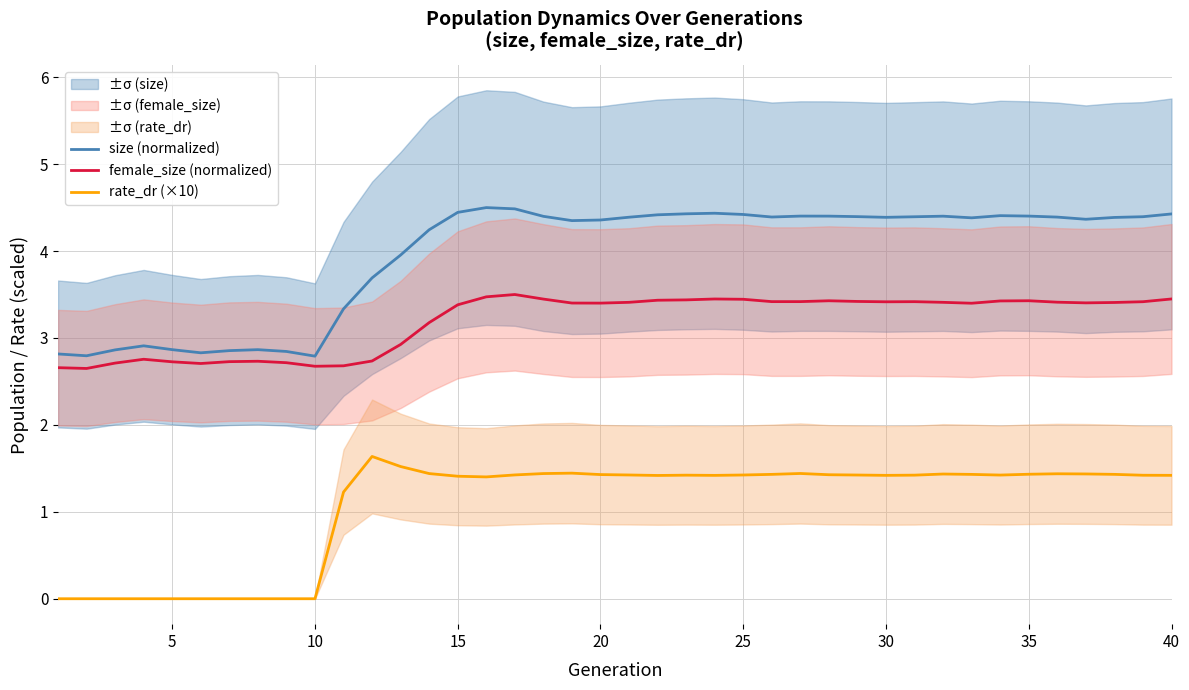

True or false: rate_dr (×10) and size (normalized) cross at least once.

False